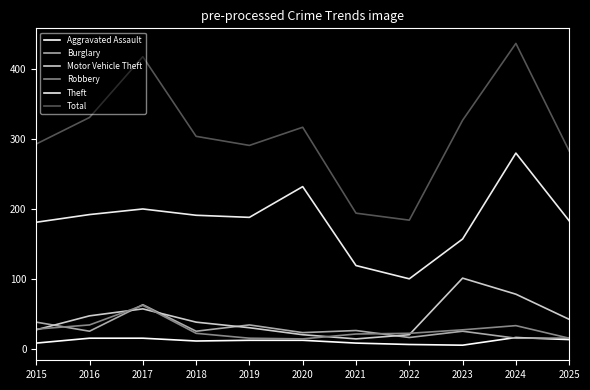

What is the value of the Robbery point at the 1st from the left?

28